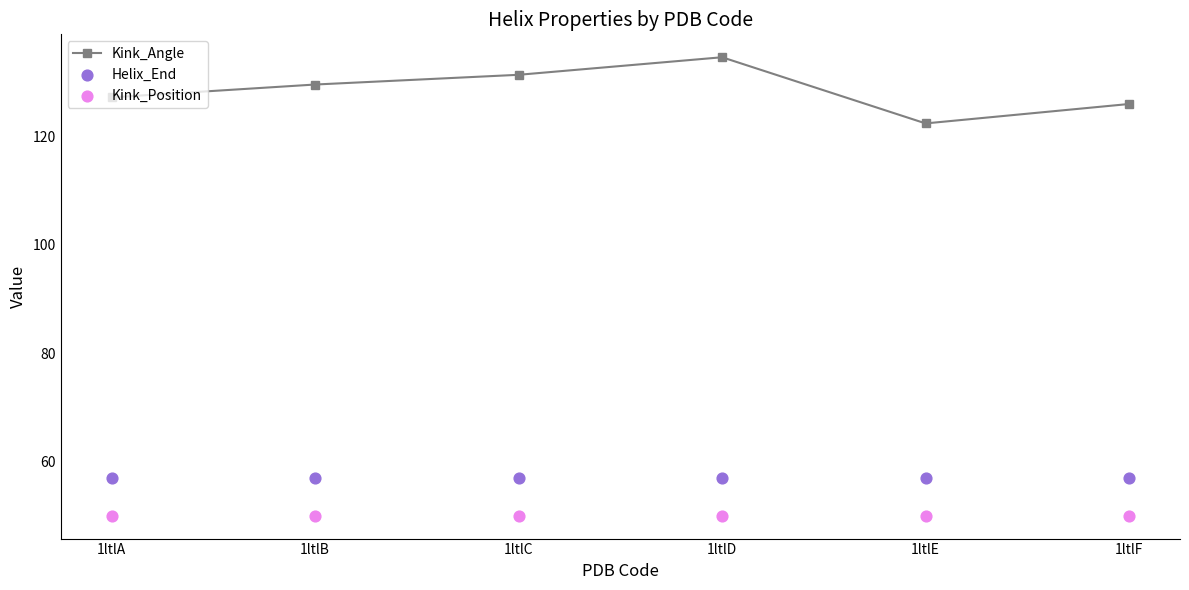

What are all the series names shown in the legend?

Kink_Angle, Helix_End, Kink_Position